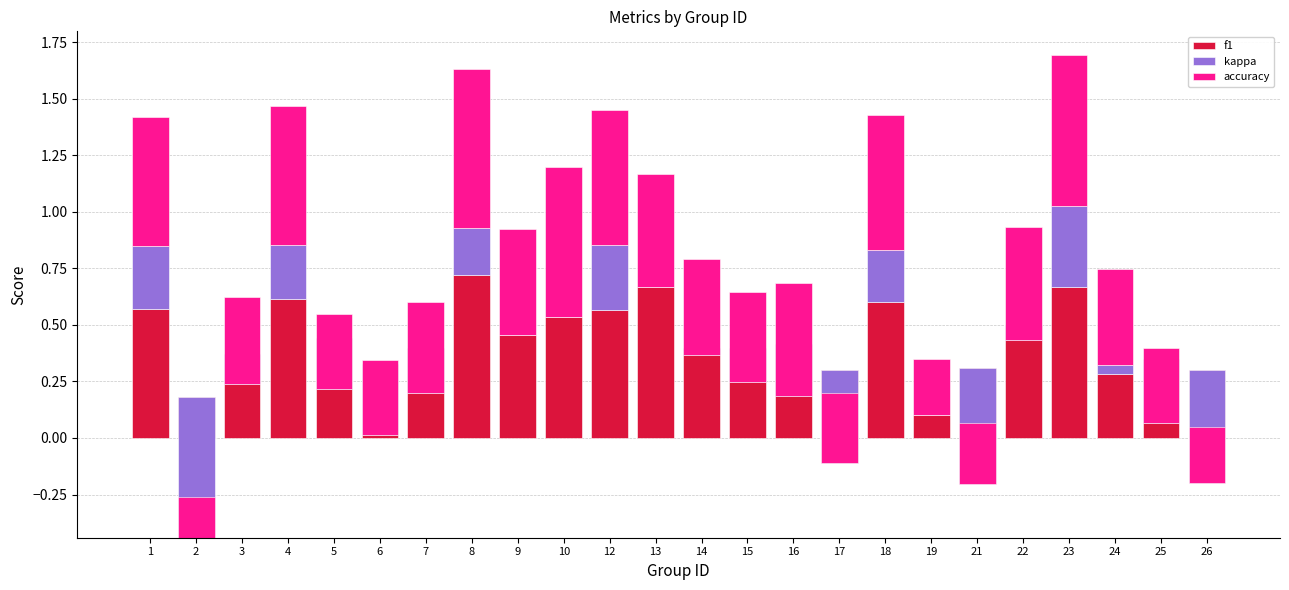

What are all the series names shown in the legend?

f1, kappa, accuracy